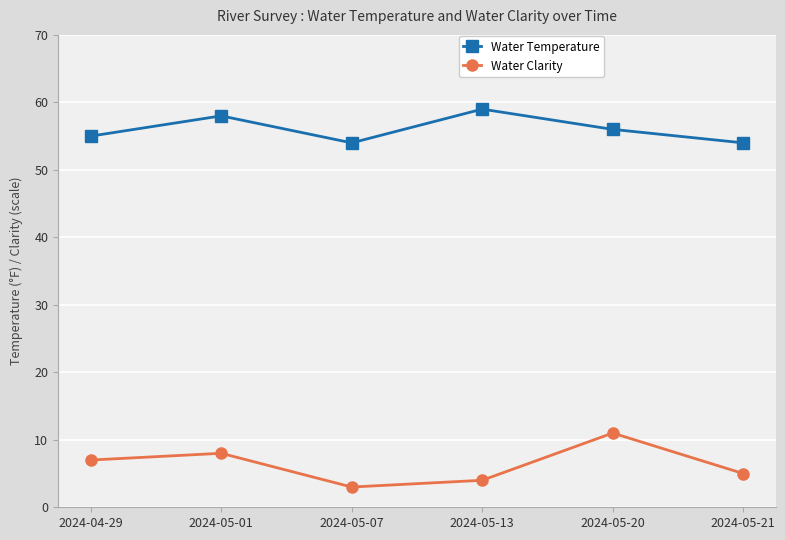

What is the average value of the Water Temperature series?

56